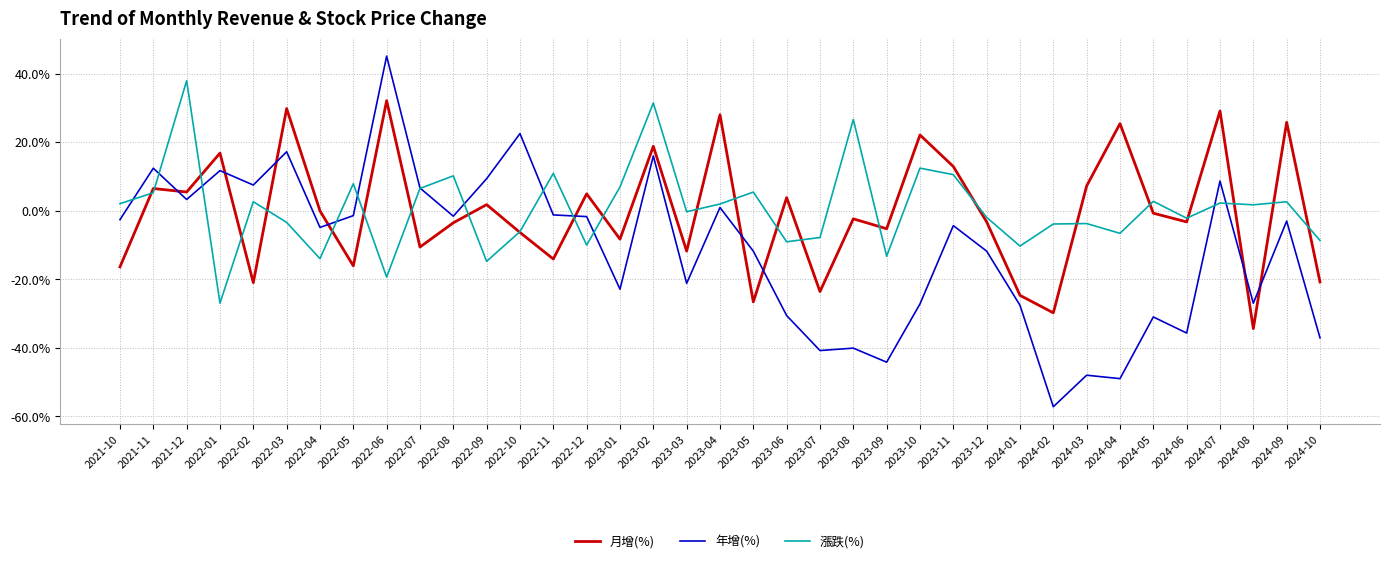

Is the value of 年增(%) at 2023-04 greater than the value of 月增(%) at 2022-03?

No